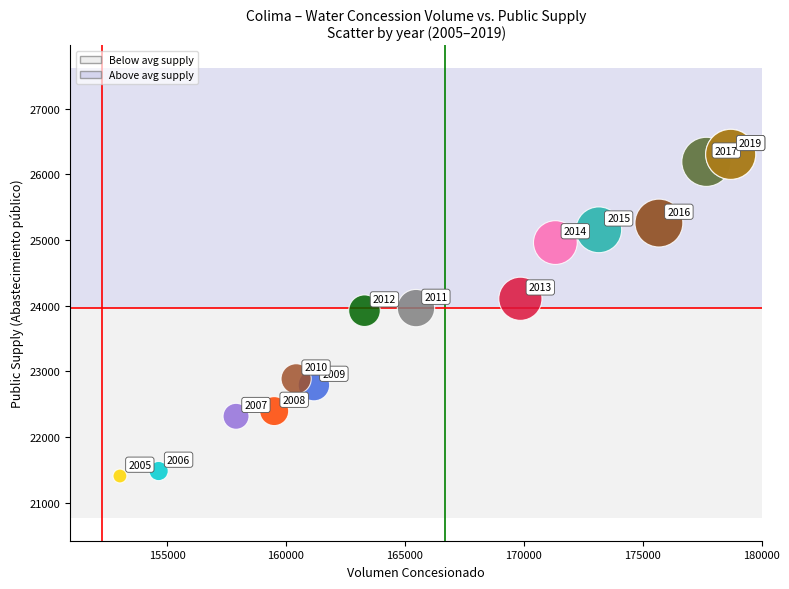

What Y value in the scatter plot is closest to 23854?

23923.0